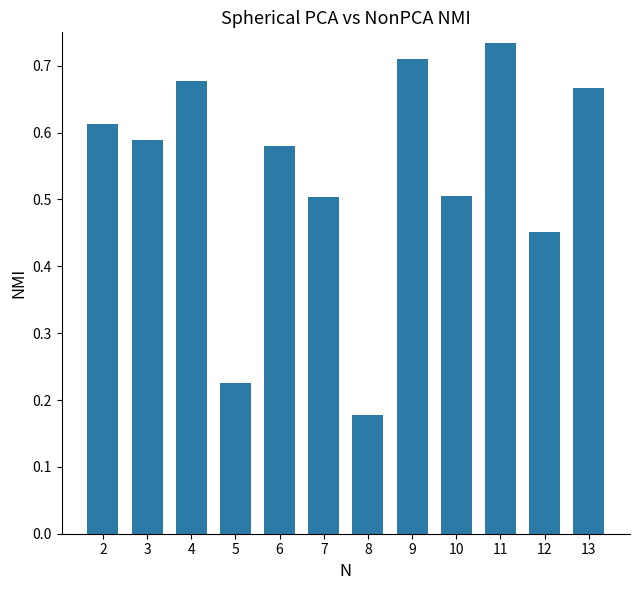

Which has a higher value, 10 or 9?

9